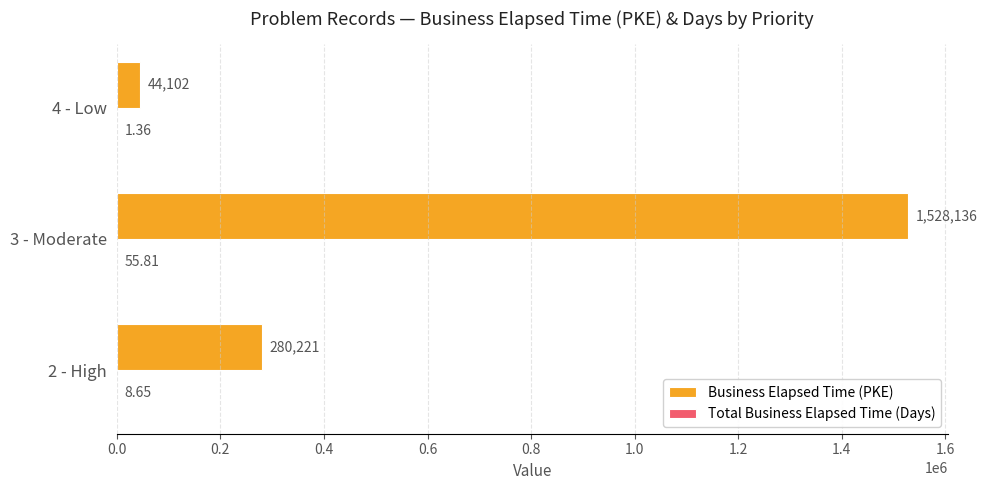

Which series has the largest total across all categories?

Business Elapsed Time (PKE)